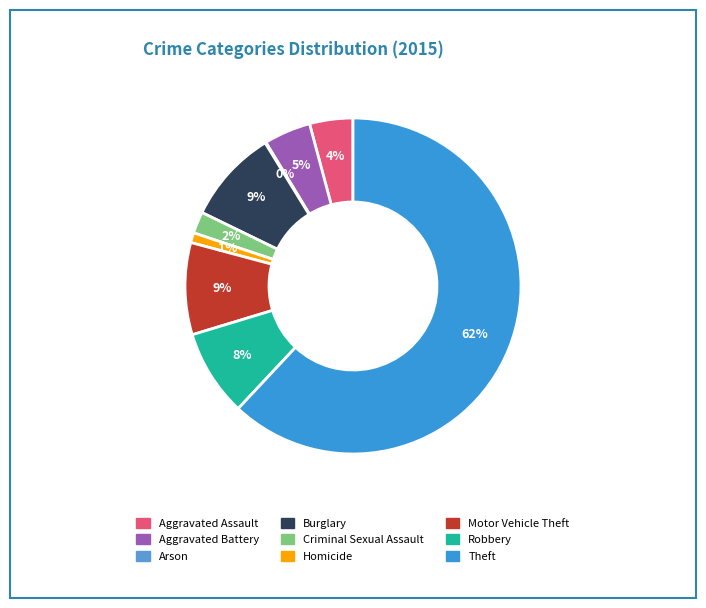

Combined, do Aggravated Assault and Arson account for over 50%?

No